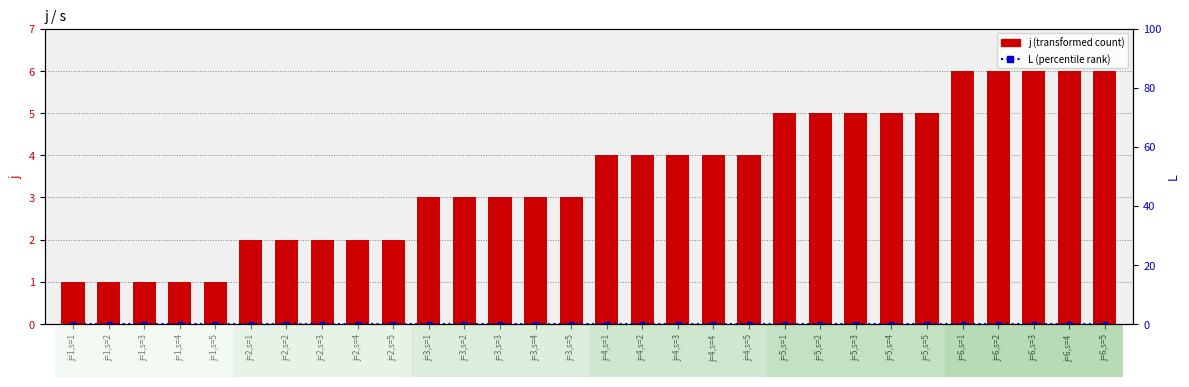

Rank the series by their maximum value, from highest to lowest.

j, L